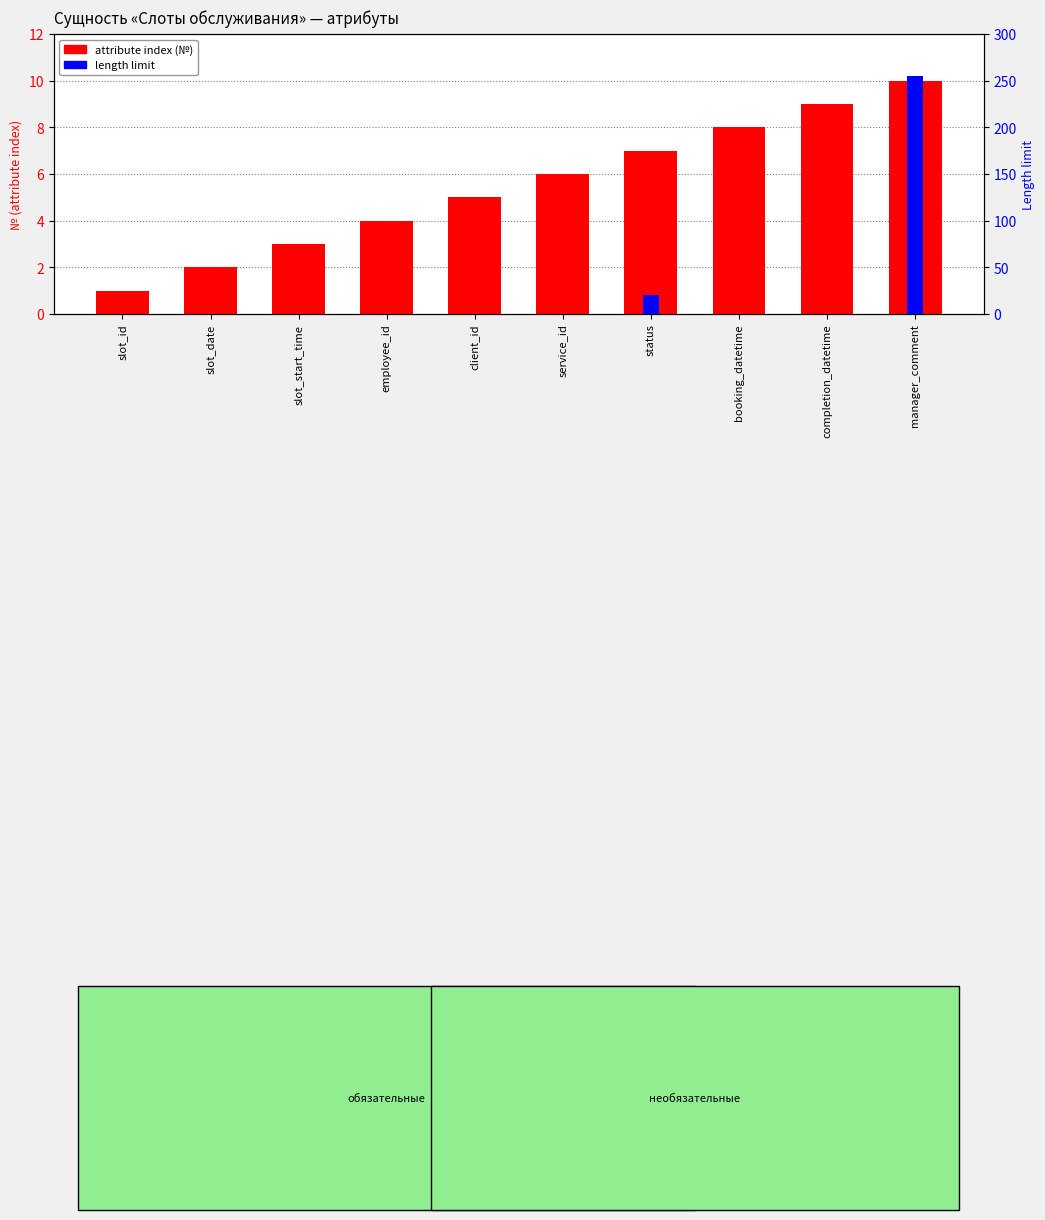

What is the average value of the length limit series?

28